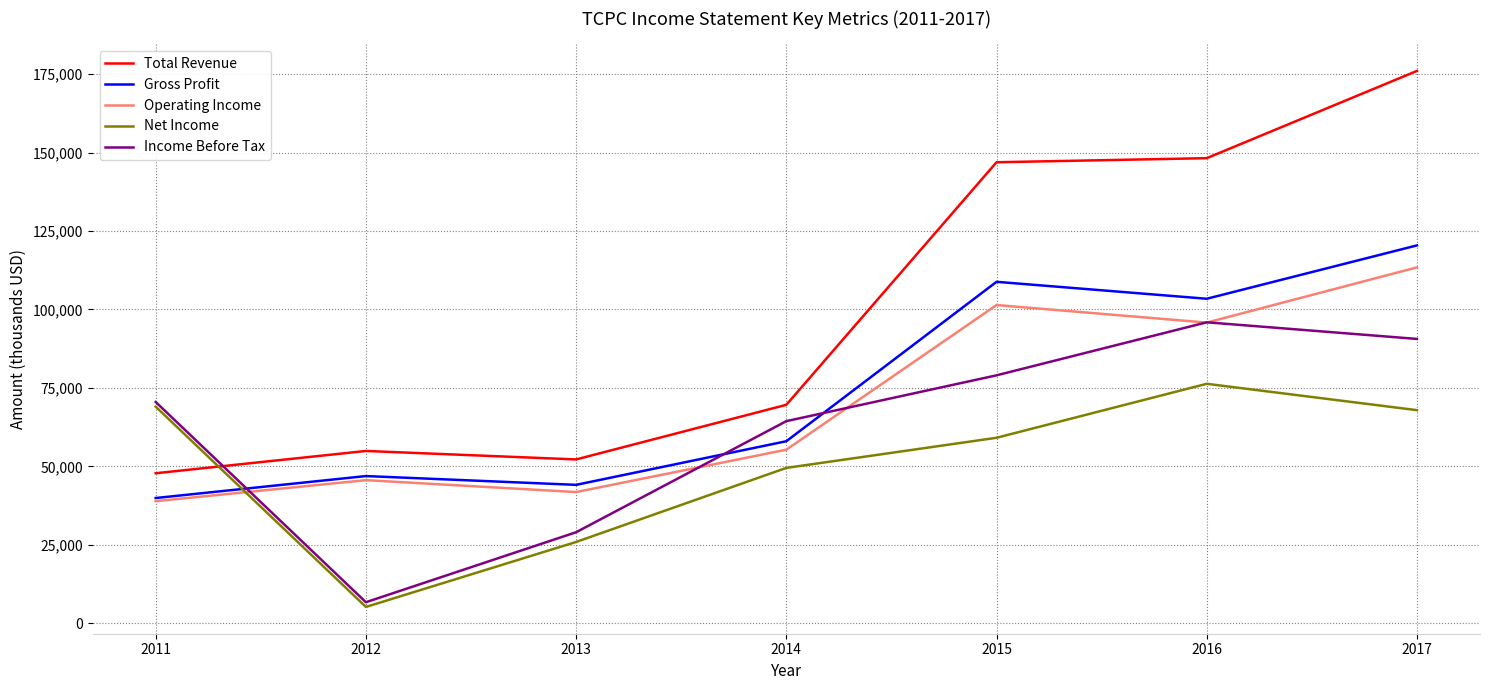

Which category has the highest value across all series?

2017